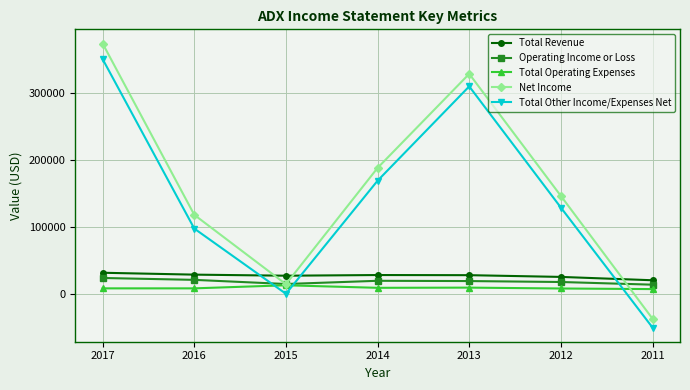

What is the total value across all series at 2014?

411700